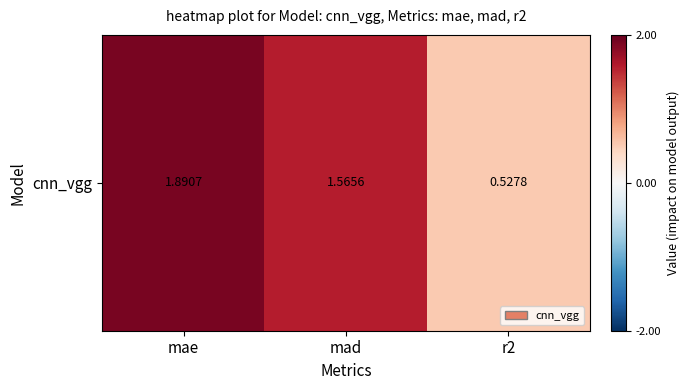

What is the minimum value shown in the chart?

0.5